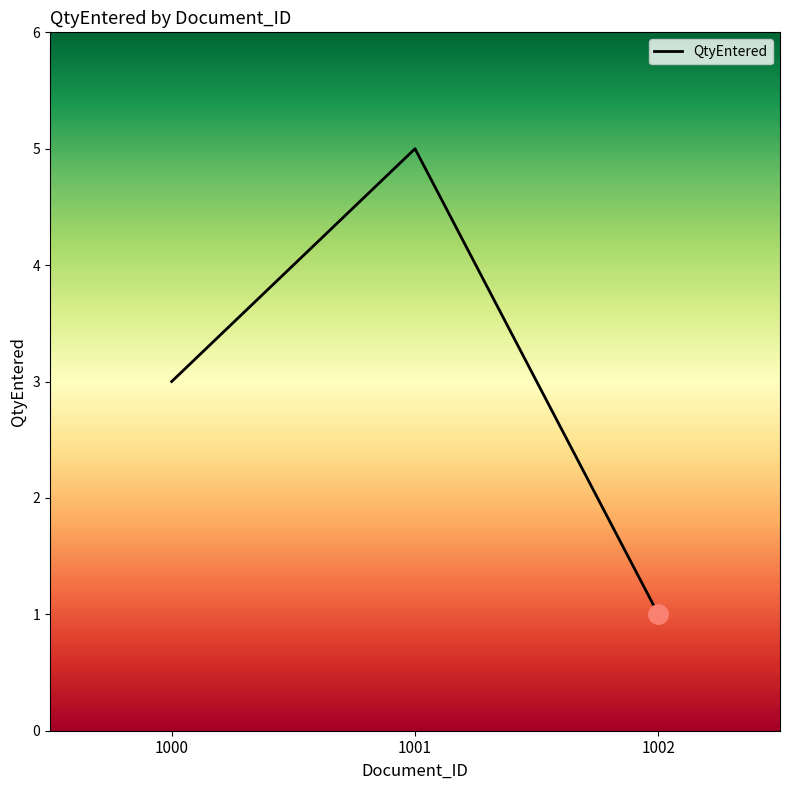

The chart shows a value of 3 at 1000. True or false?

True